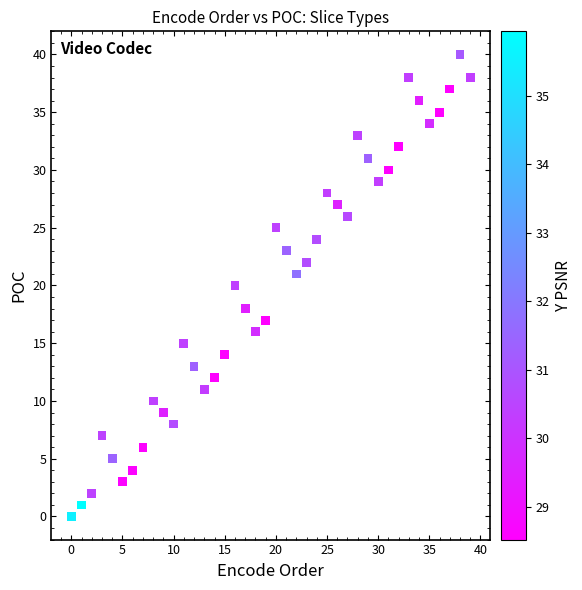

What is the range of Y values (max minus min)?

40